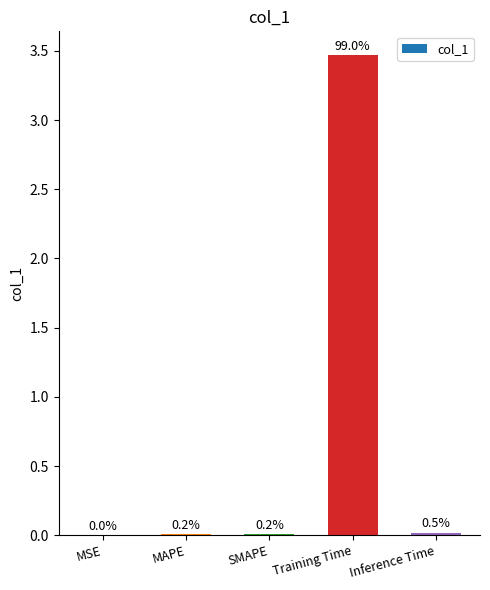

What is the sum of all values?

3.5